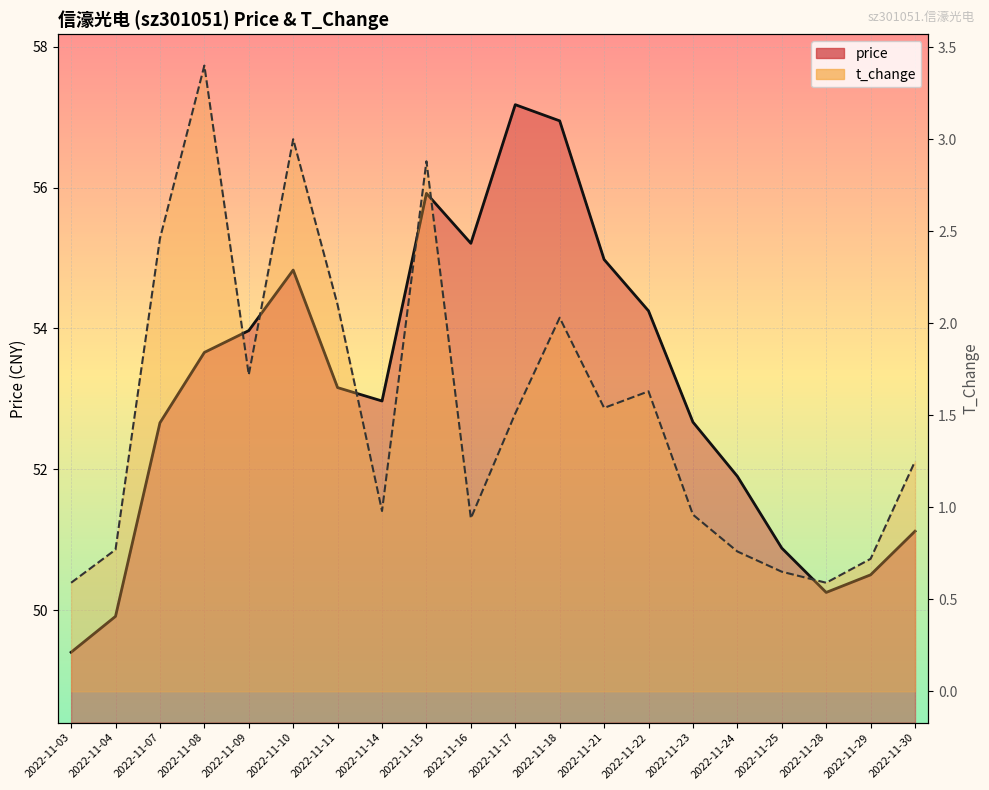

True or false: t_change and price cross at least once.

False